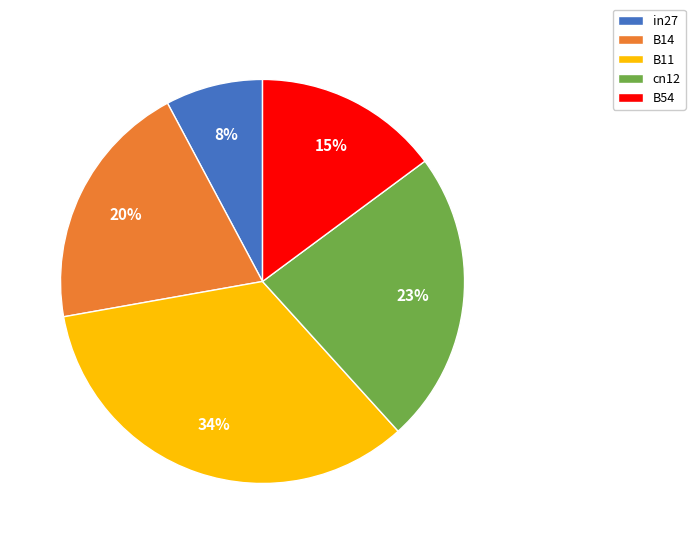

Which has a higher value, in27 or B14?

B14